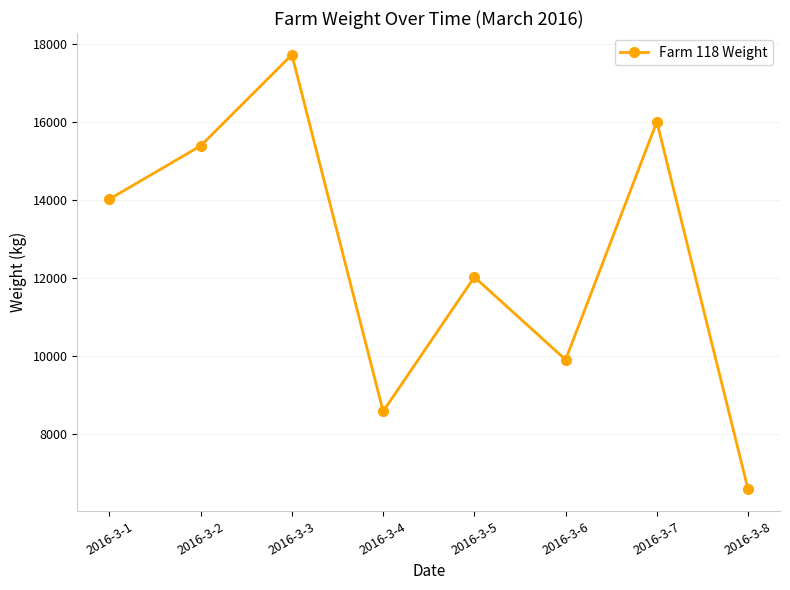

Reading left to right, extract all data points from this chart.

14021	15385	17717	8587	12025	9909	16002	6590